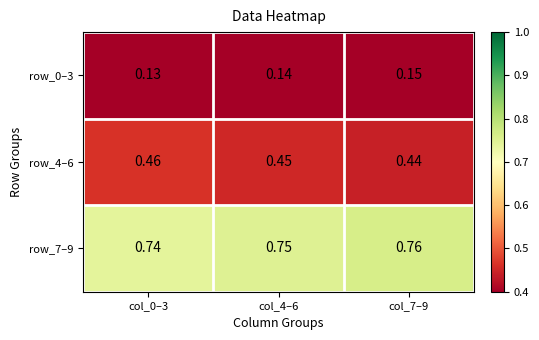

Is the value of row_4–6 at col_0–3 greater than the value of row_0–3 at col_7–9?

Yes